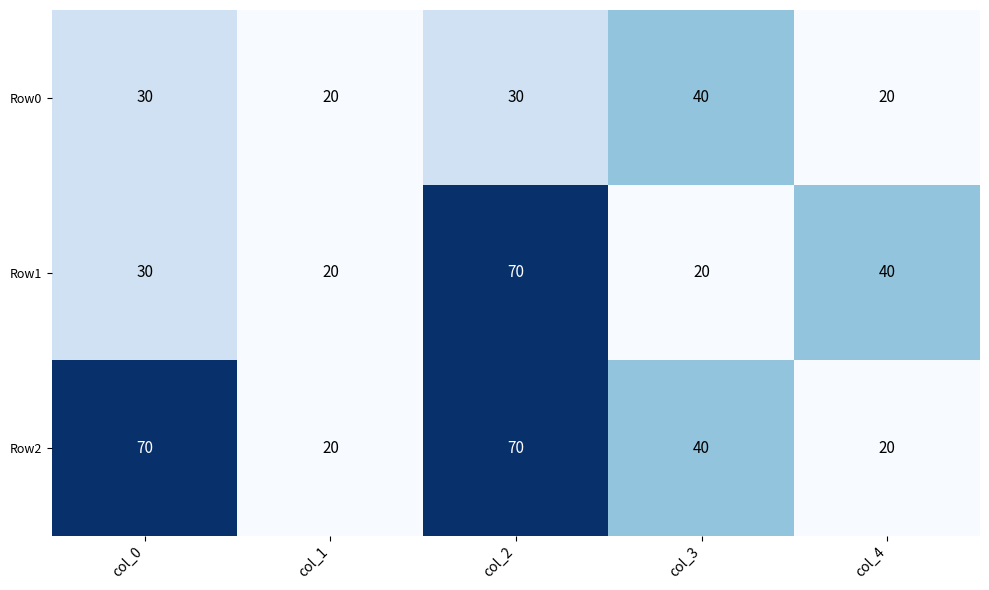

What is the difference between the Row0 values at col_3 and col_2?

10